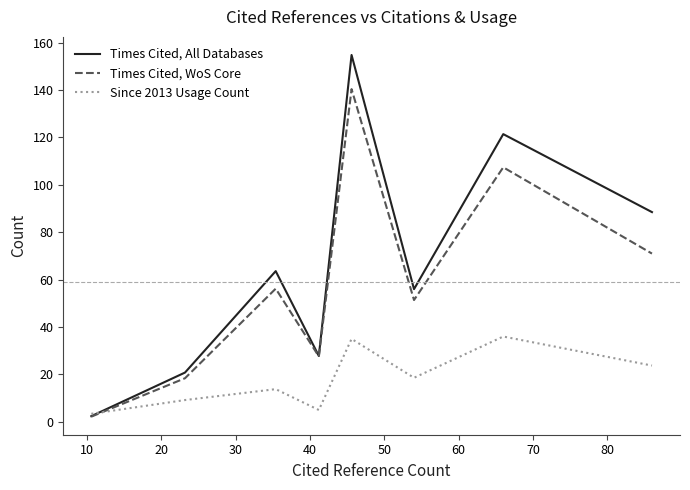

List the series in order of their peak value, lowest first.

Since 2013 Usage Count, Times Cited, WoS Core, Times Cited, All Databases